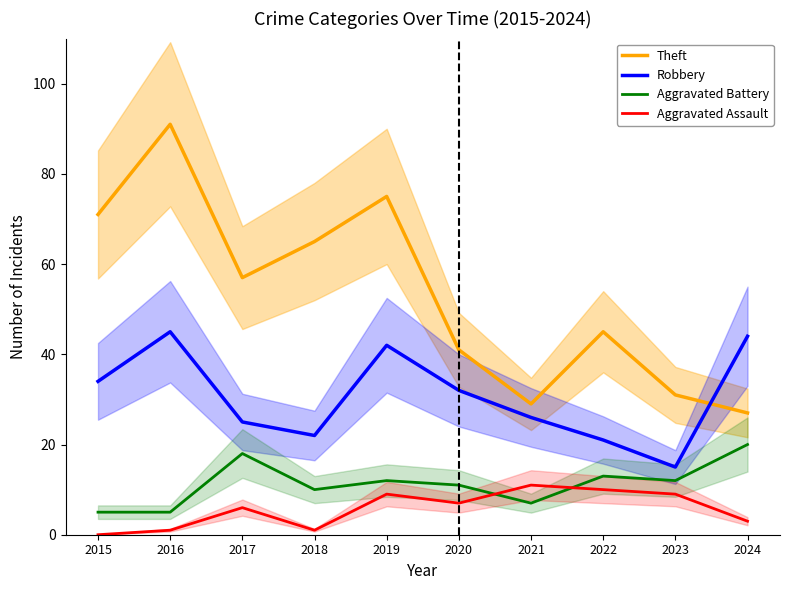

In Theft, how many points are lower than both neighbors (excluding endpoints)?

2